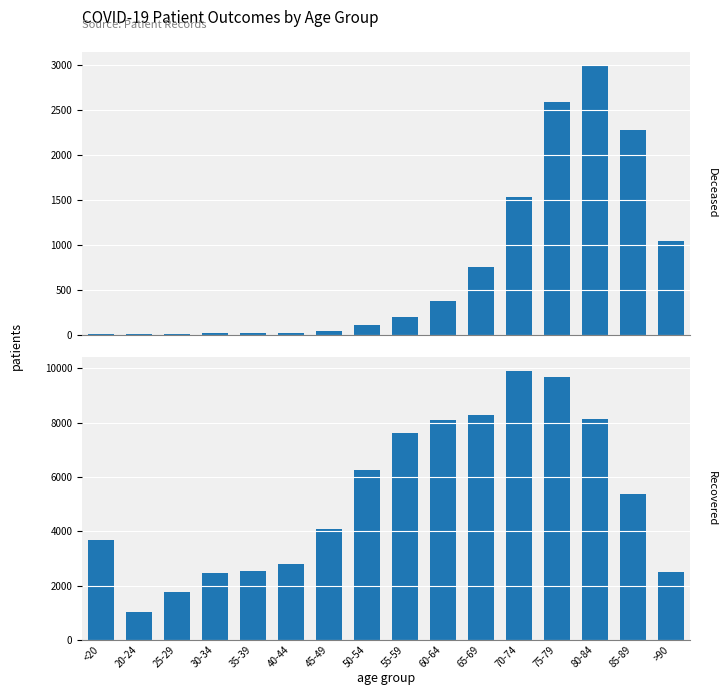

Which label corresponds to the smallest value in the chart?

20-24